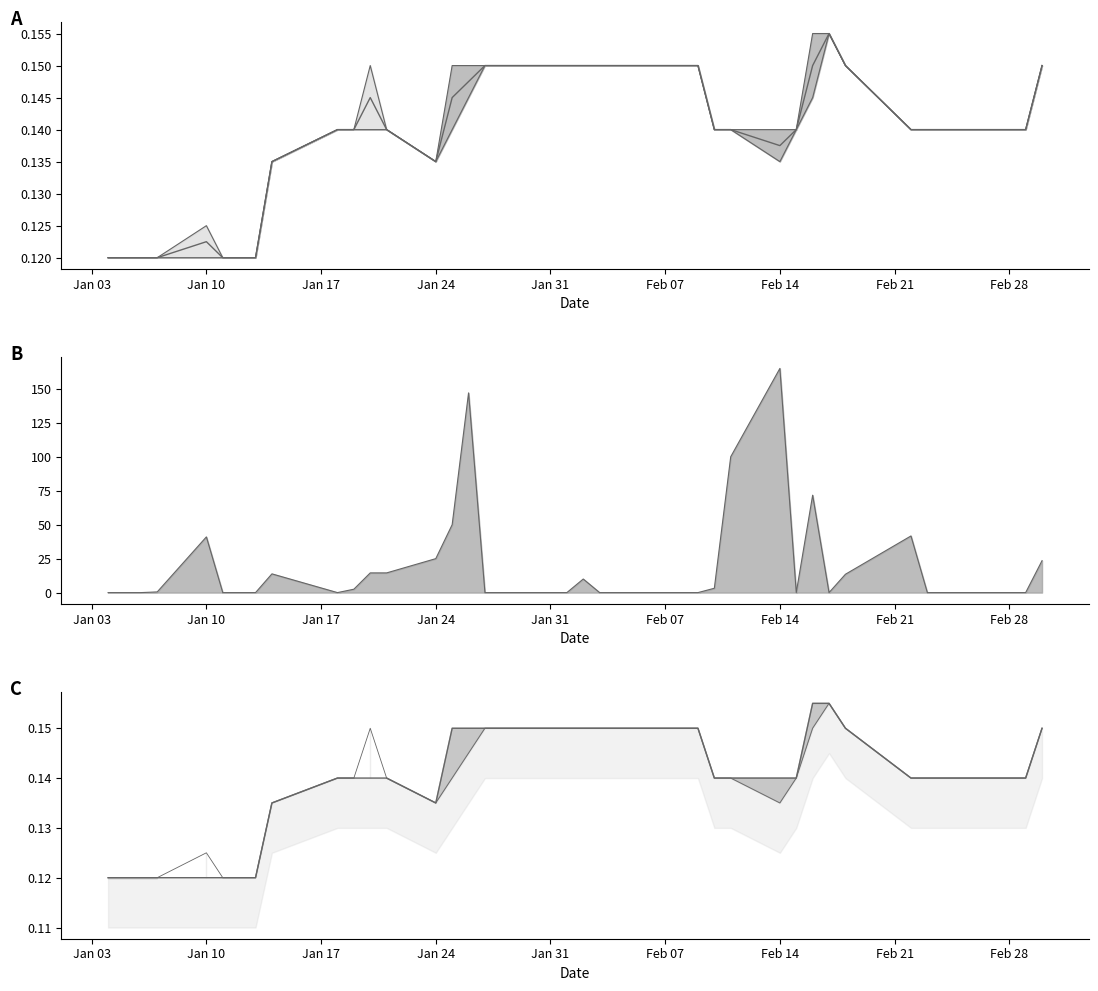

Is the value of Close line at 18 greater than the value of High line at 33?

Yes